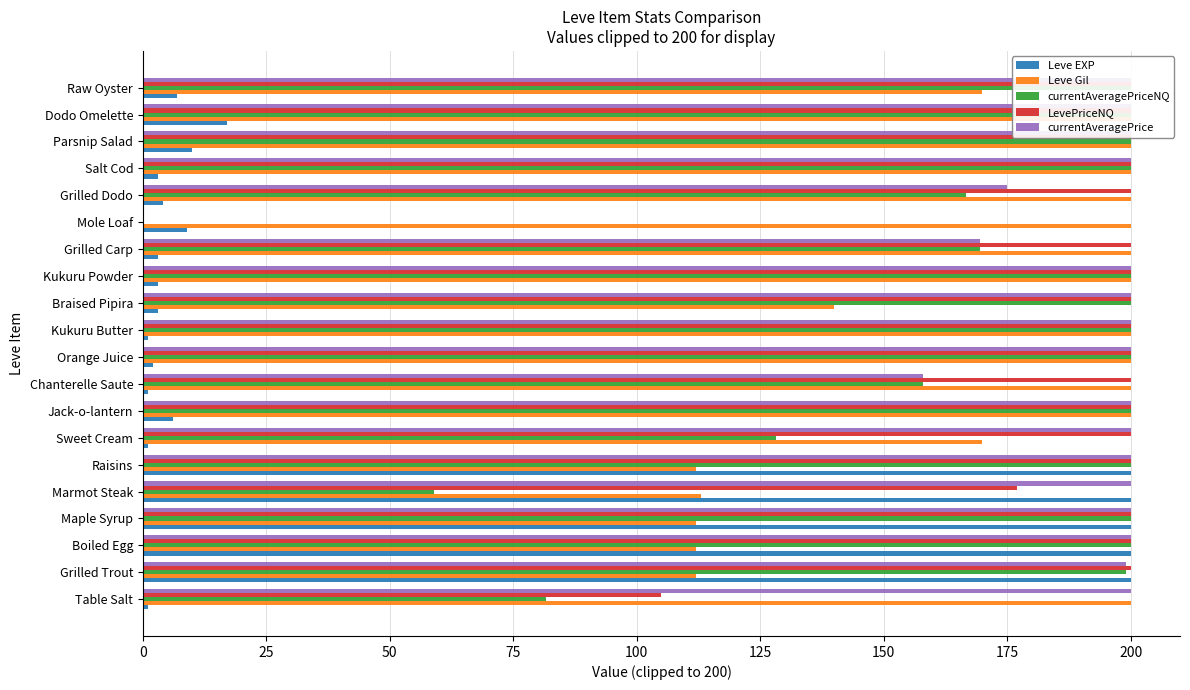

Which series has the largest range (max minus min)?

currentAveragePriceNQ